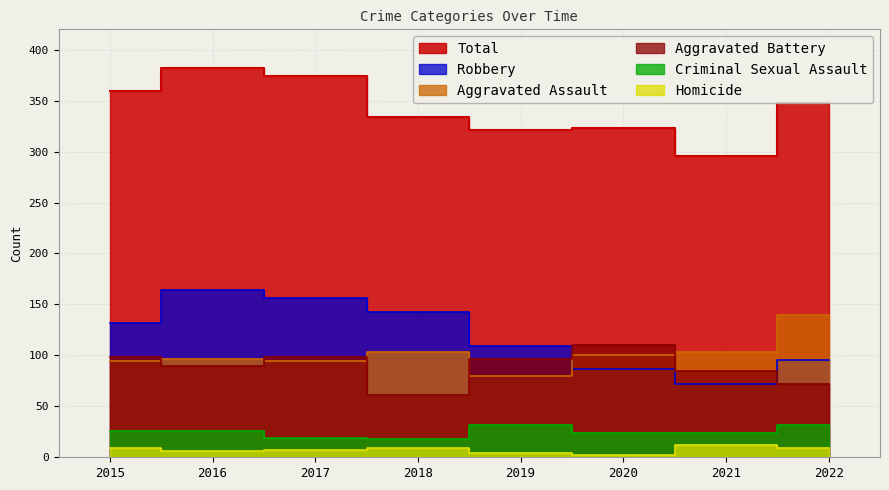

At which label is Aggravated Battery closest to 85?

2021